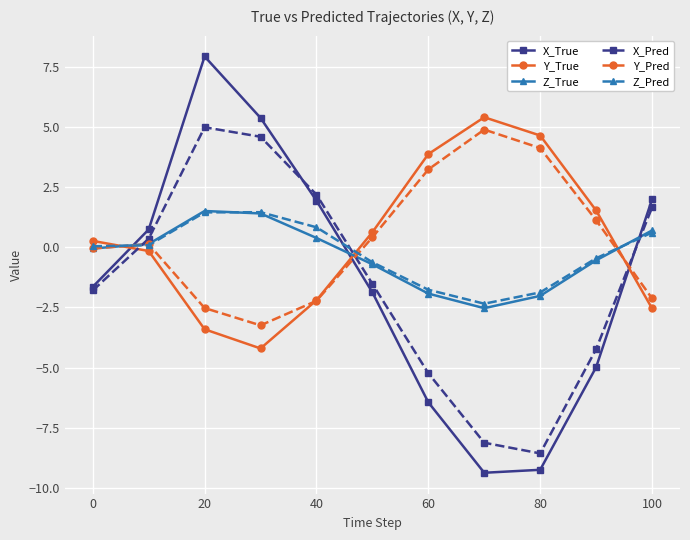

How many lines are shown in the chart?

6